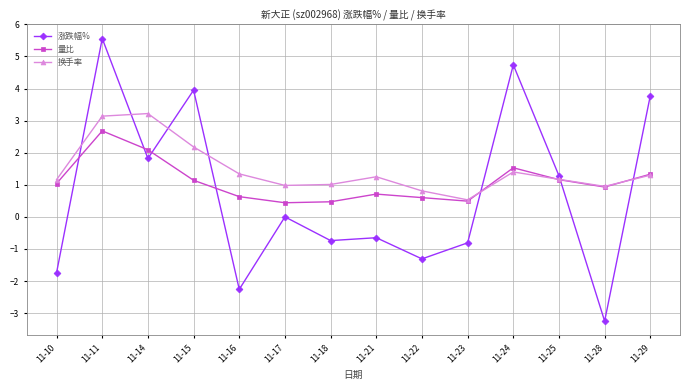

What is the spread (max minus min) of values at 11-17?

1.0